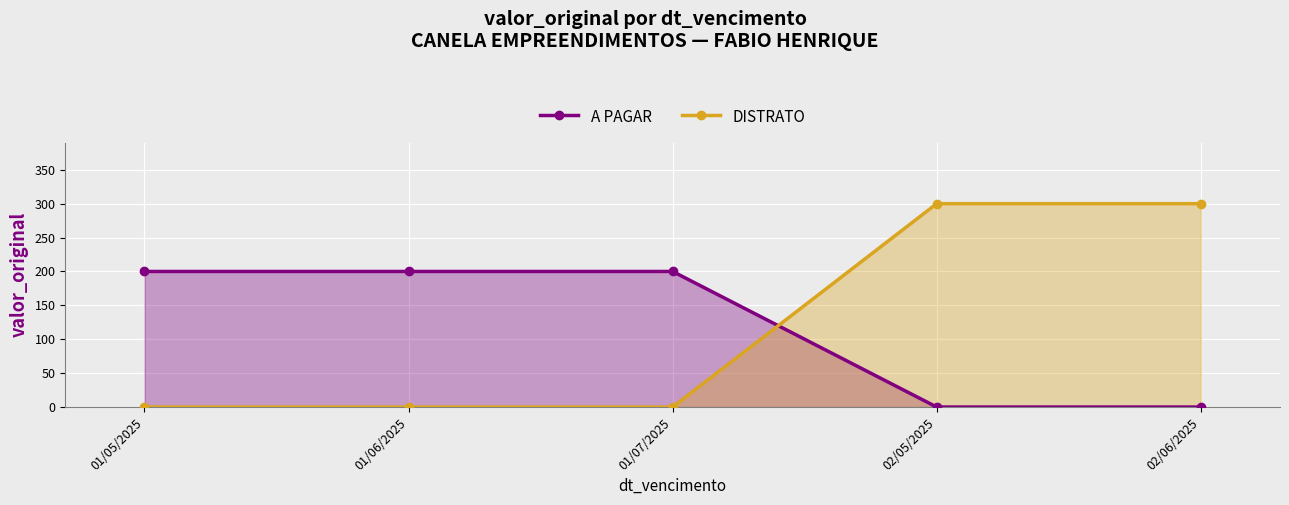

List the labels in order of A PAGAR value, smallest first.

02/05/2025, 02/06/2025, 01/05/2025, 01/06/2025, 01/07/2025